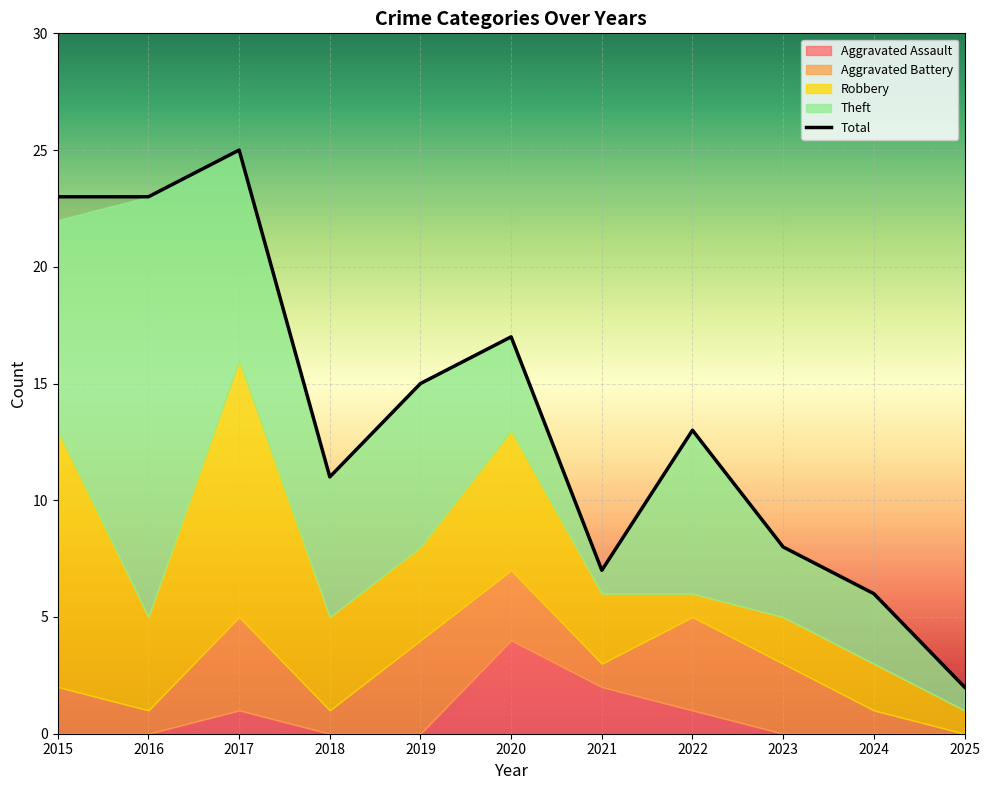

Approximately how many times larger is the value at 2024 compared to 2016?

0.3